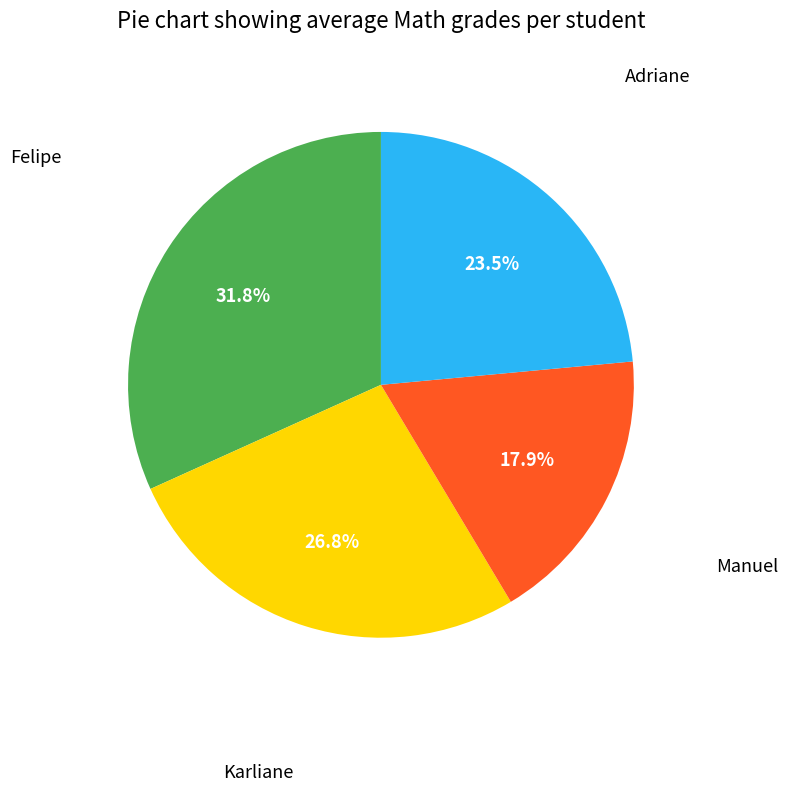

Does any single category account for the majority?

No